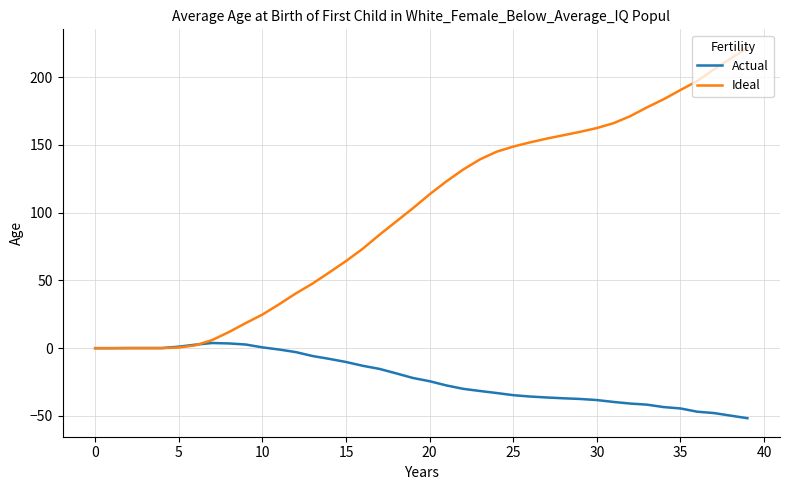

What is the minimum value shown in the chart?

-51.7